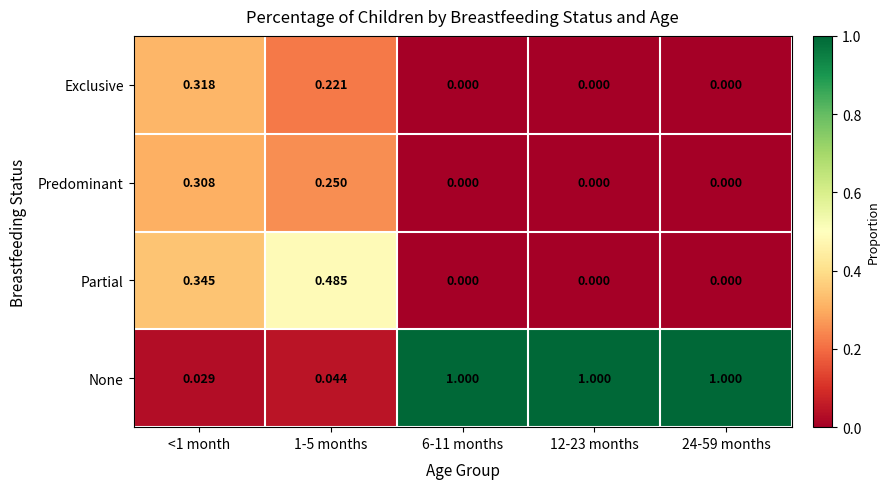

Which series has the largest total across all categories?

None